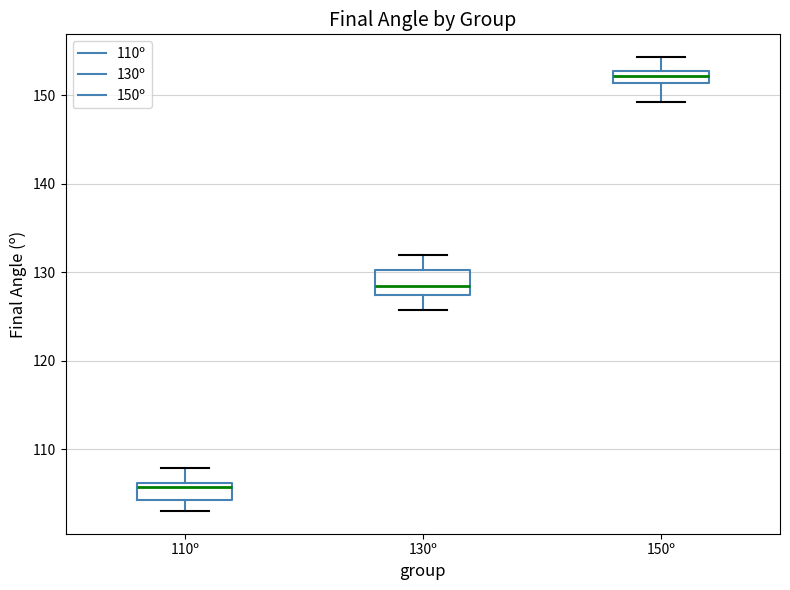

Where is the upper edge of the box for 130º on the y-axis? The values are not printed on the chart, so give them approximately, as read against the axis.

130